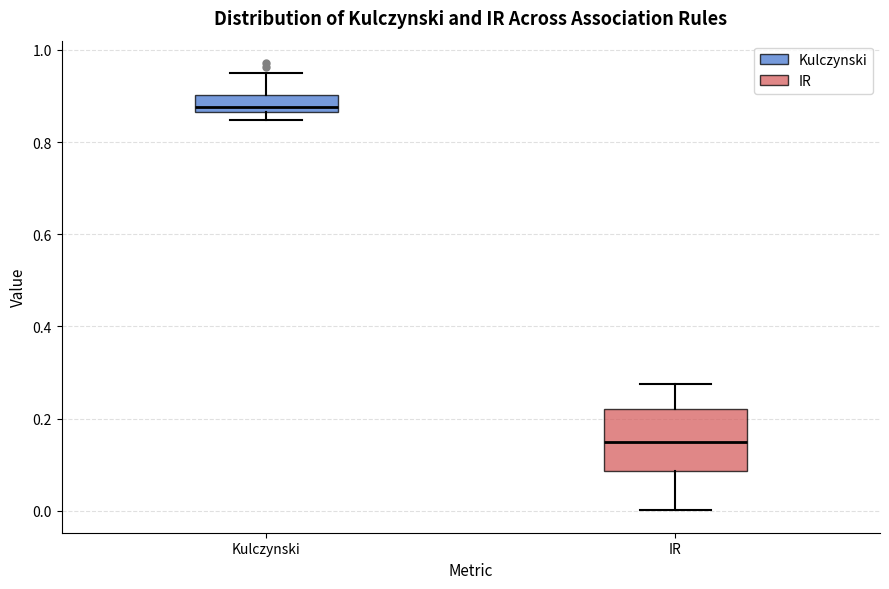

Where does the median line of the box for IR sit on the y-axis? The values are not printed on the chart, so give them approximately, as read against the axis.

0.16